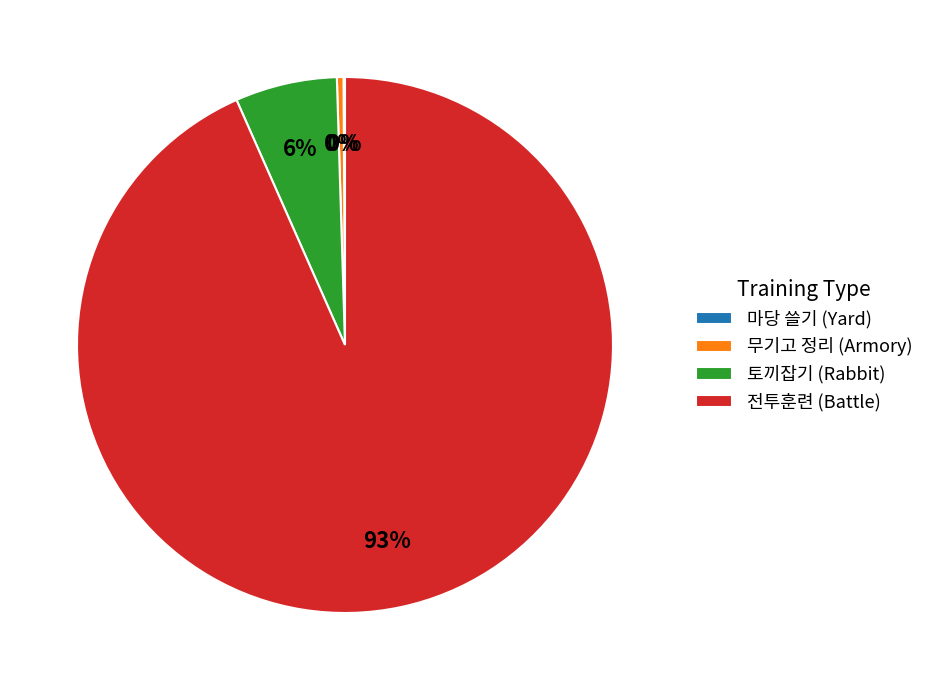

Which category accounts for the majority?

전투훈련 (Battle)